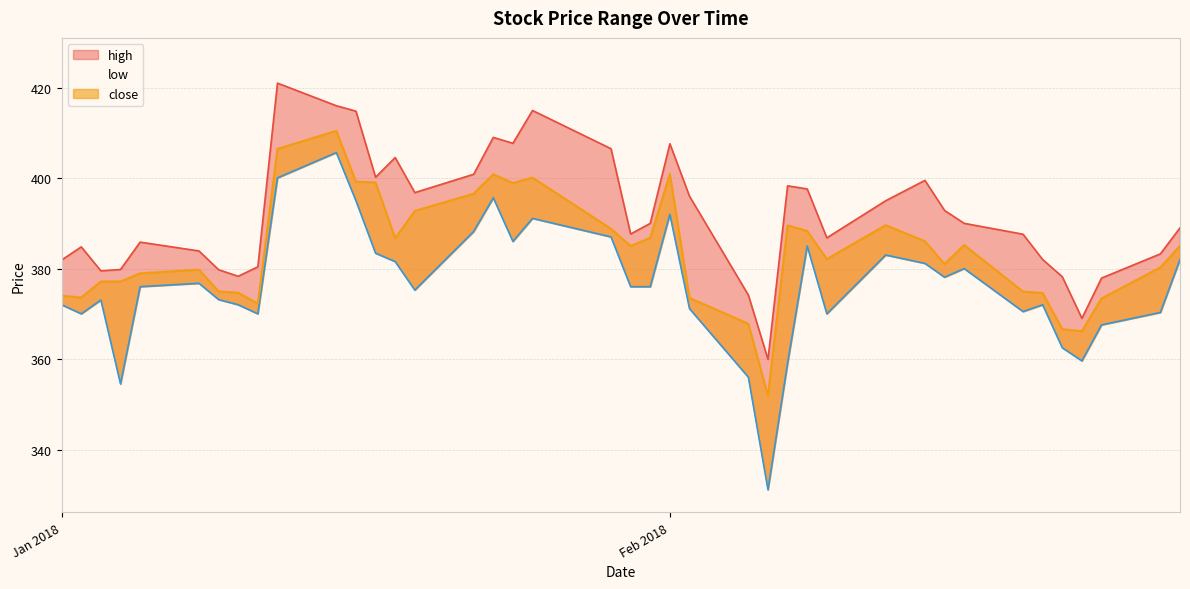

Does the chart have visible grid lines?

Yes